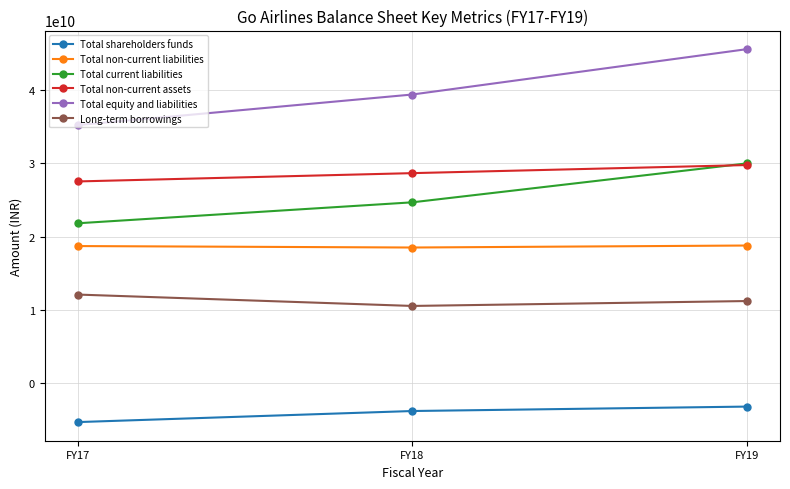

At which category is the sum across all series the highest?

FY19